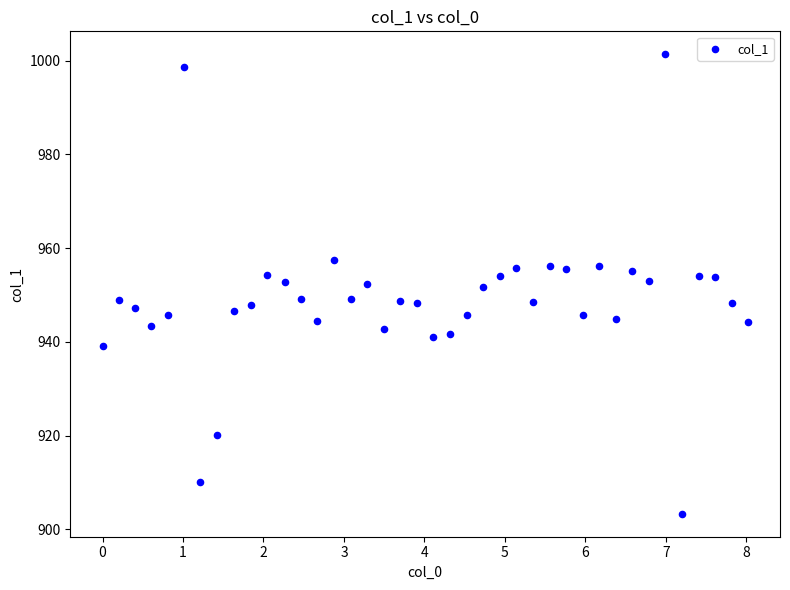

What is the range of X values (max minus min)?

8.0